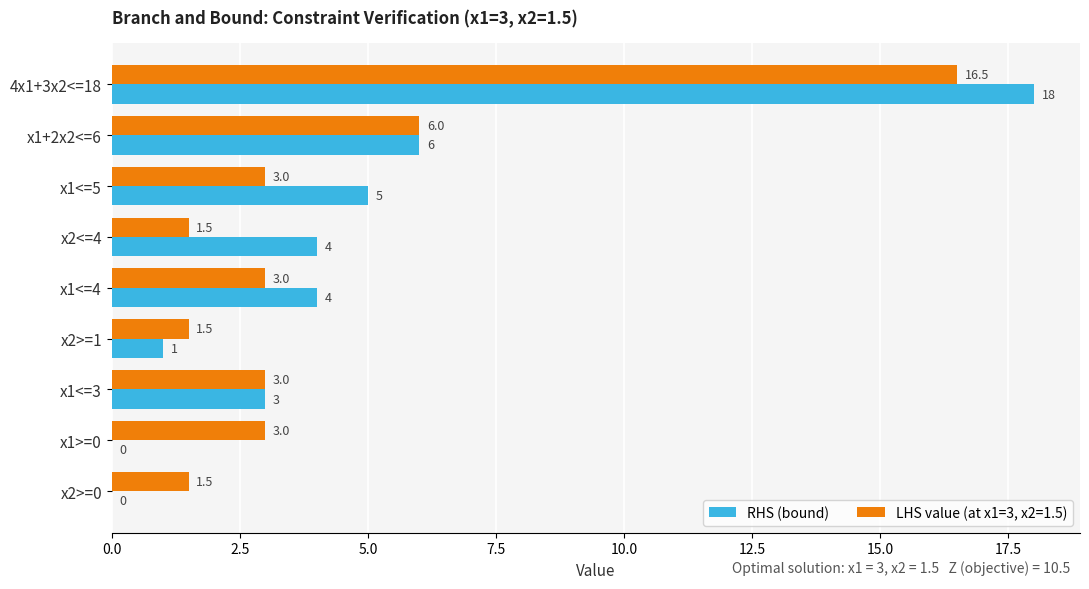

True or false: RHS (bound) has a value of 6.0 at 4x1+3x2<=18.

False